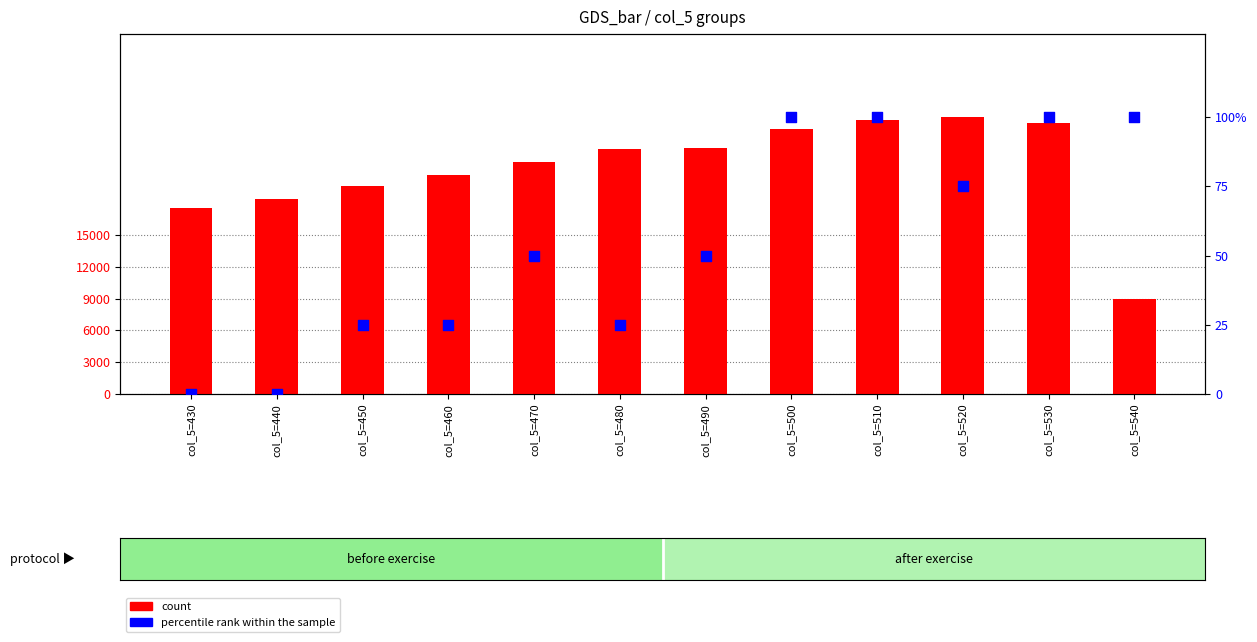

Is the value of percentile rank within the sample at col_5=460 greater than the value of count at col_5=490?

No